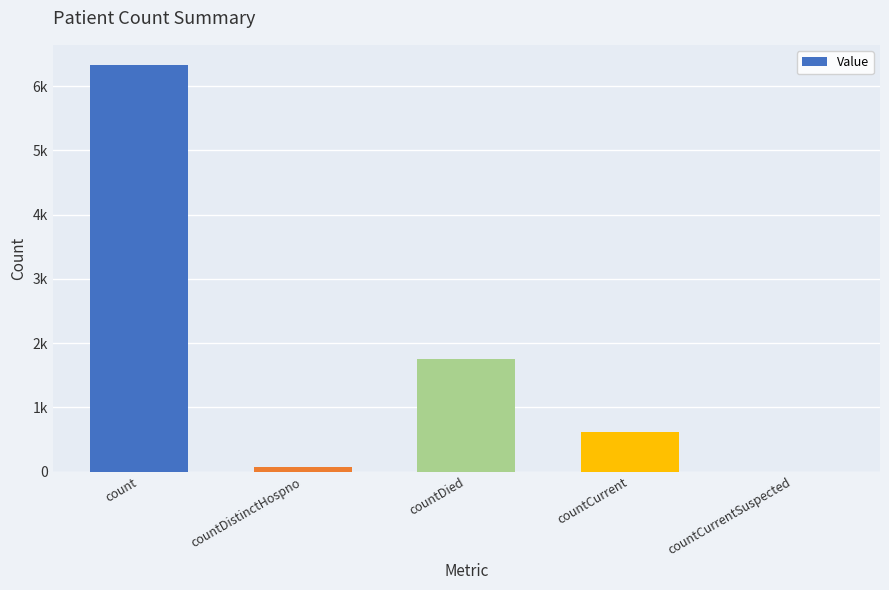

What position from the right is countCurrent?

2